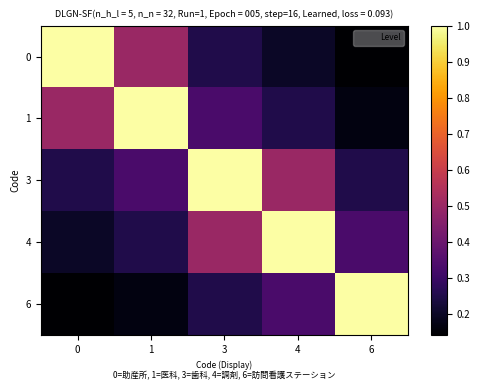

At 6, list the series in order from smallest to largest.

0, 1, 3, 4, 6